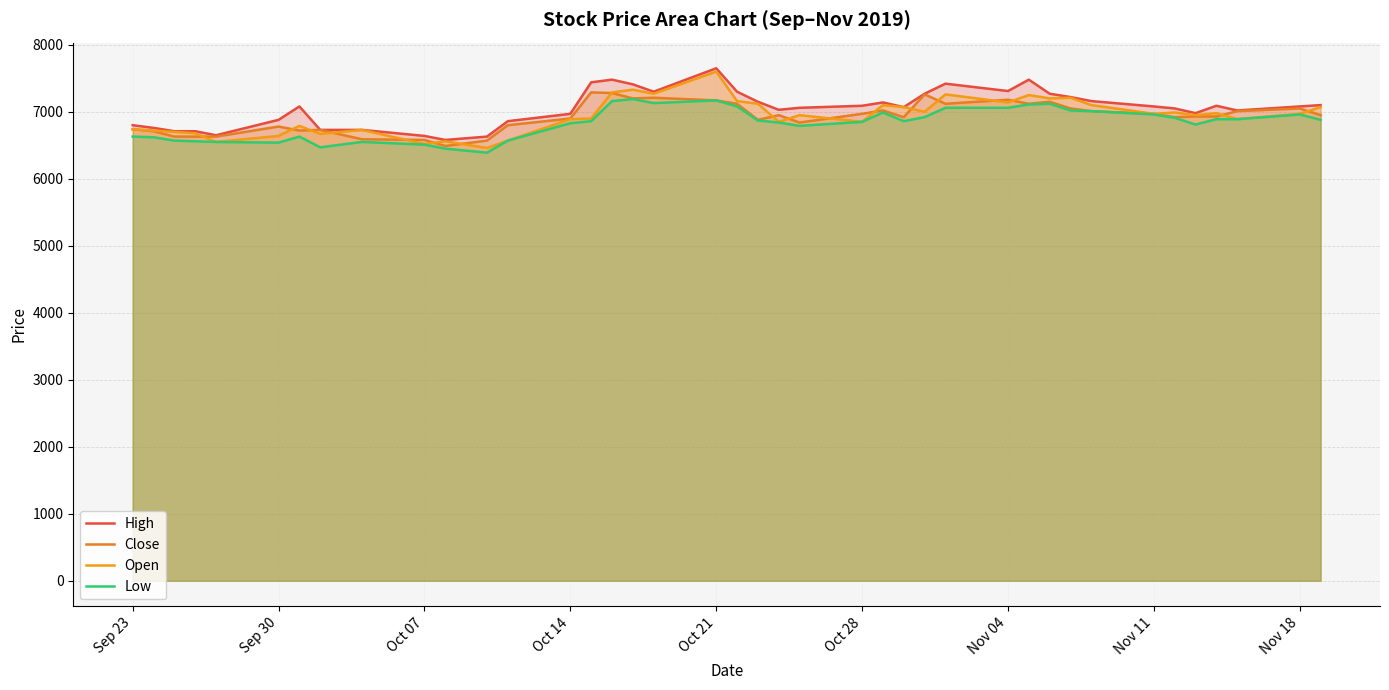

Which has a higher value, Oct 21 or Oct 07?

Oct 21